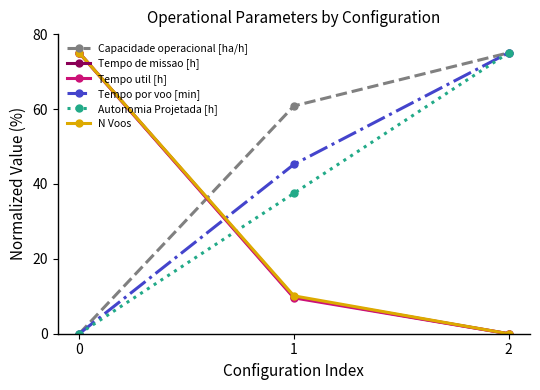

Reading left to right, transcribe all the data shown in this chart.

Capacidade operacional [ha/h]: 0.0	60.8	75.0
Tempo de missao [h]: 75.0	9.8	0.0
Tempo util [h]: 75.0	9.6	0.0
Tempo por voo [min]: 0.0	45.2	75.0
Autonomia Projetada [h]: 0.0	37.5	75.0
N Voos: 75.0	10.1	0.0